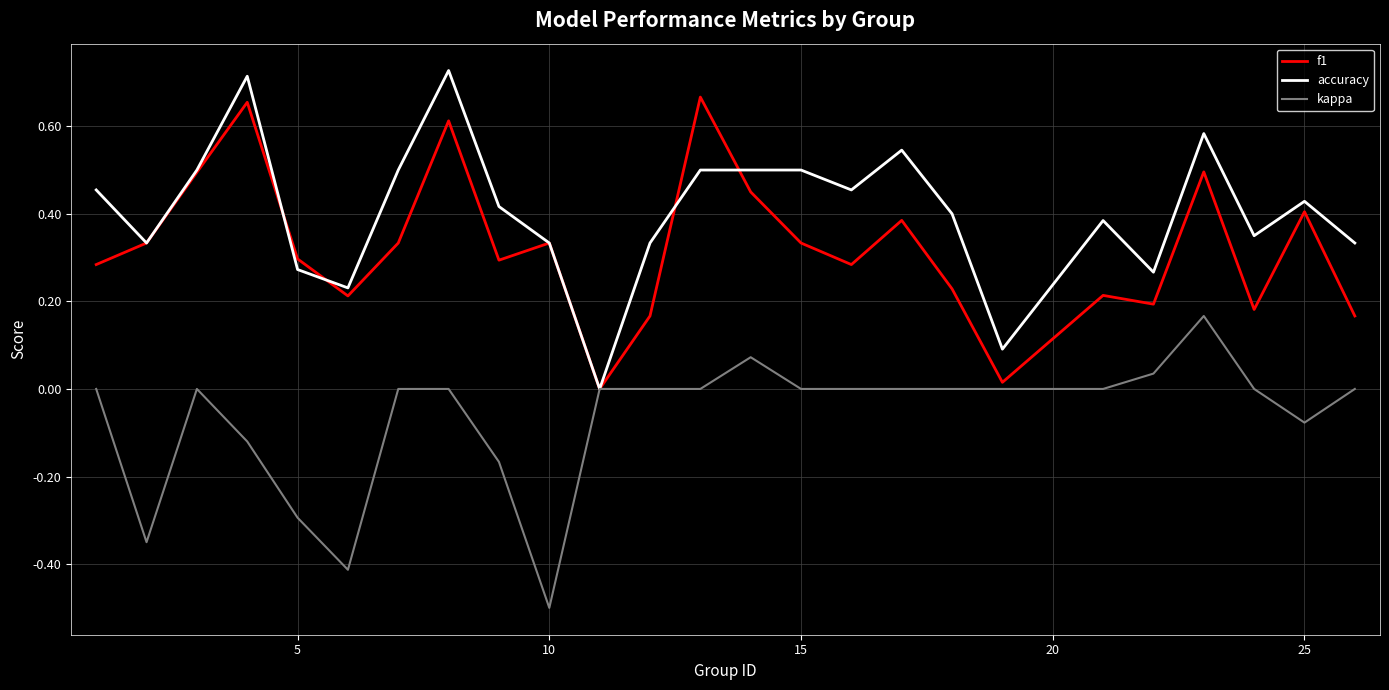

Does the chart have visible grid lines?

Yes